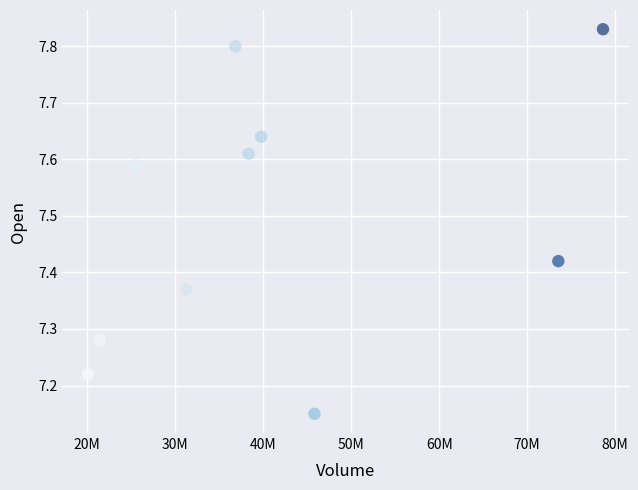

What is the range of Y values (max minus min)?

0.7